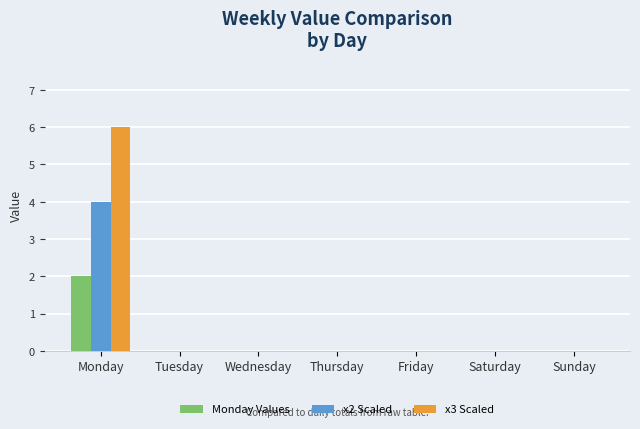

At which label does Monday Values reach its peak?

Monday